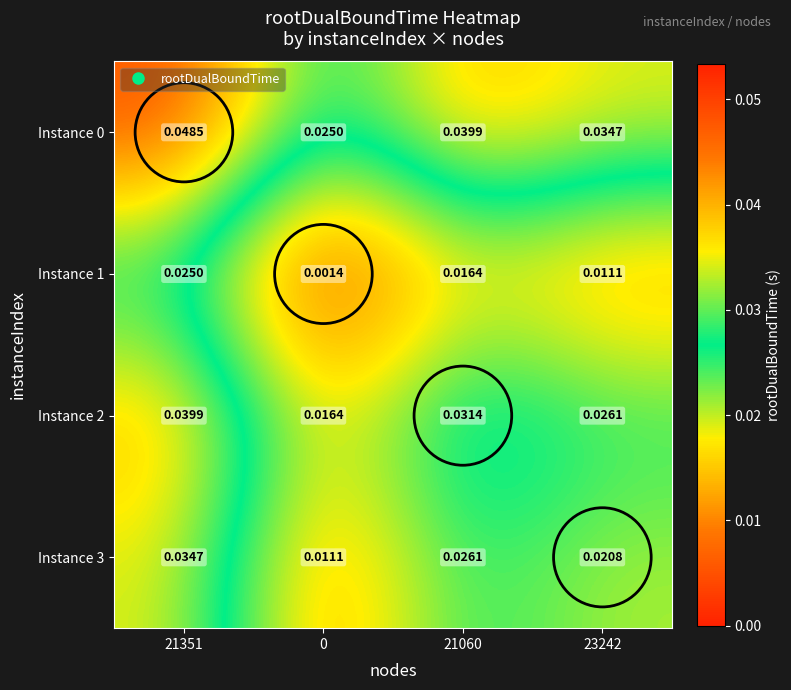

What is the total value across all series at 23242?

0.1